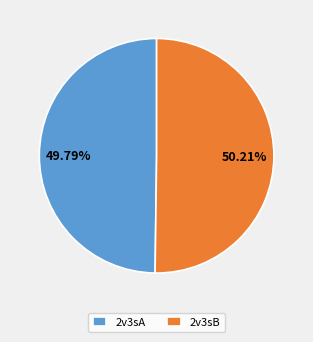

Is it true that 2v3sB is 37% of the pie?

False